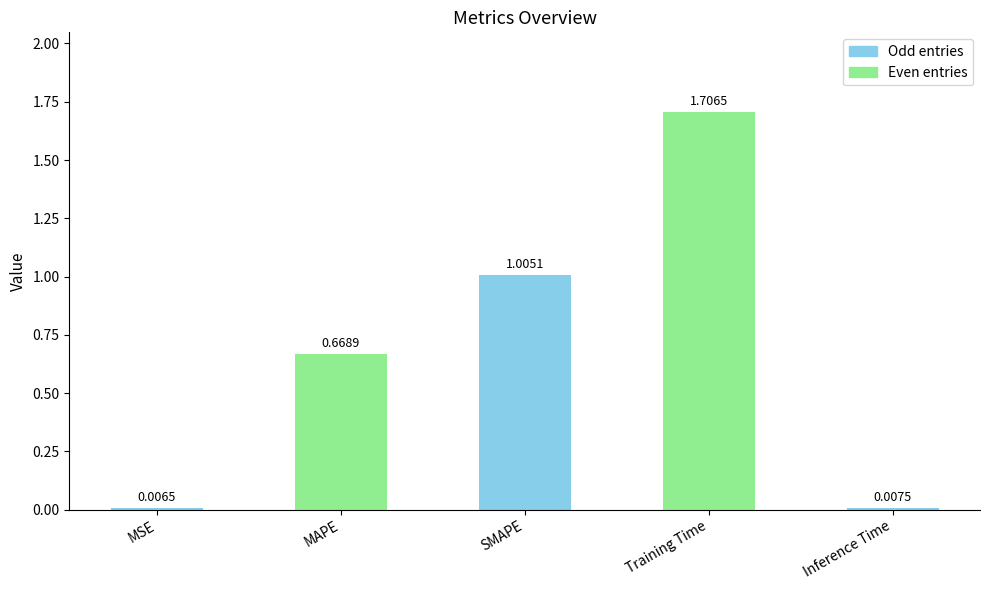

List the labels in order of value, largest first.

Training Time, SMAPE, MAPE, Inference Time, MSE